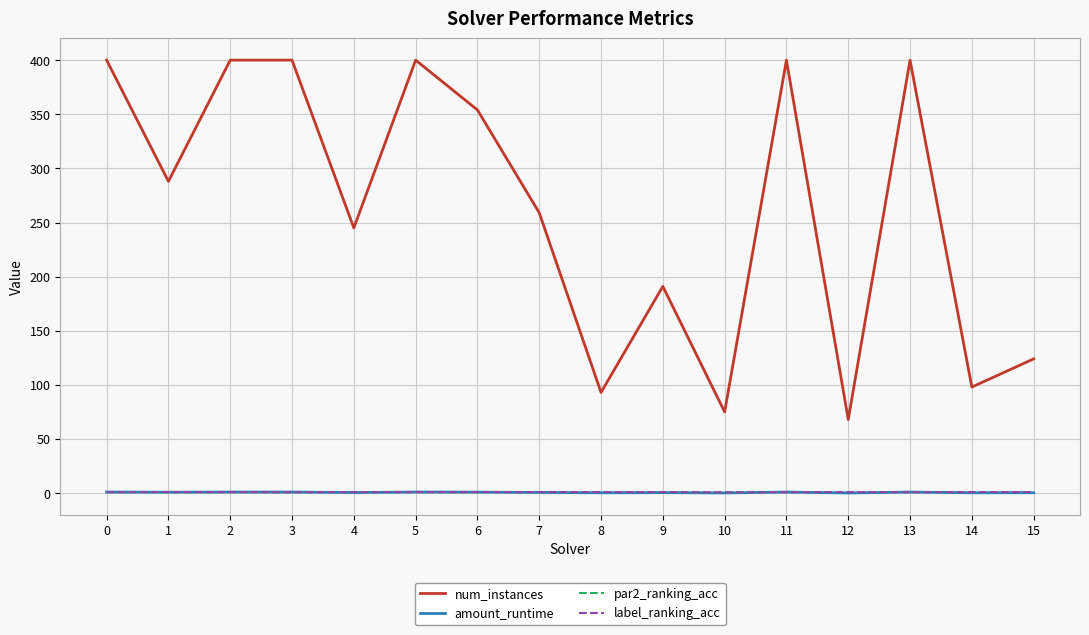

How many lines are shown in the chart?

4